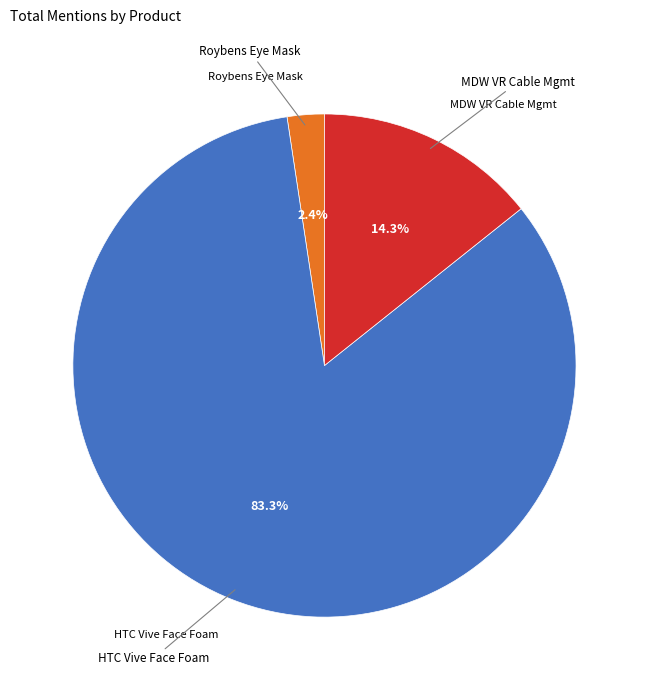

Is there any slice that represents more than half of the pie?

Yes